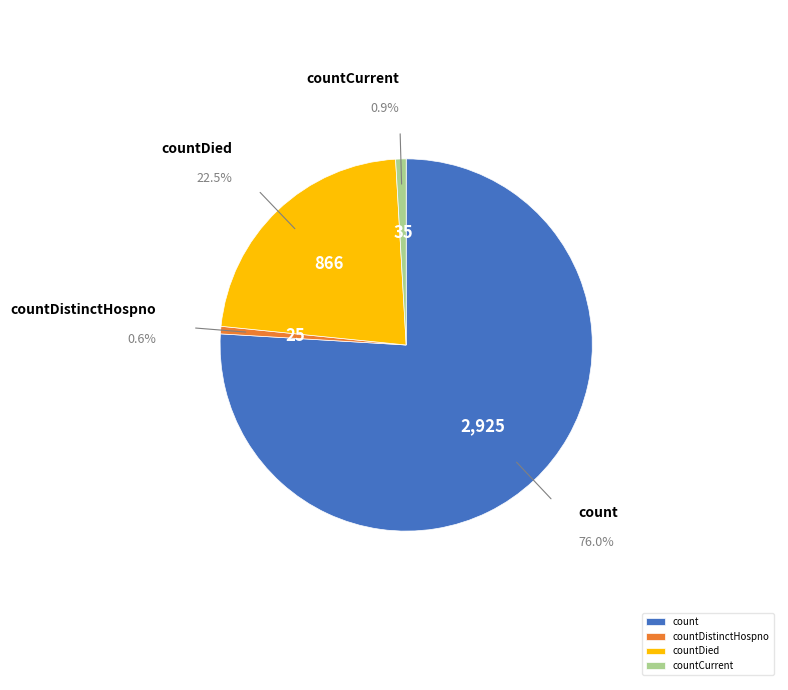

Is there a majority slice in this chart?

Yes